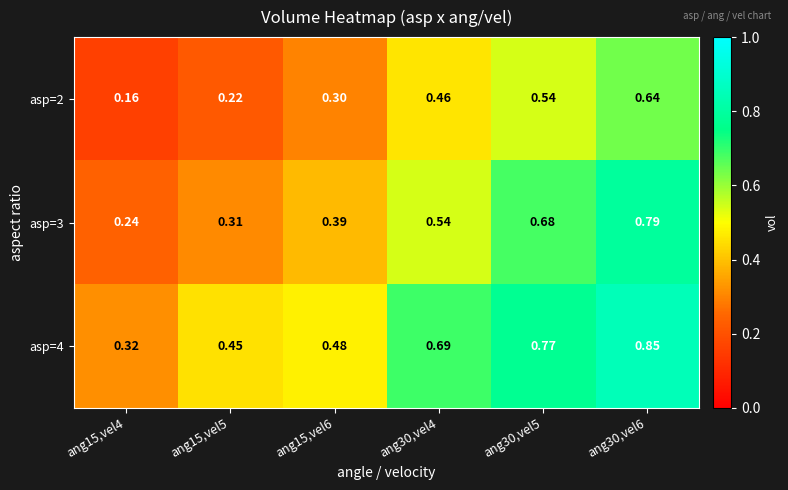

At which category is the sum across all series the highest?

ang30,vel6